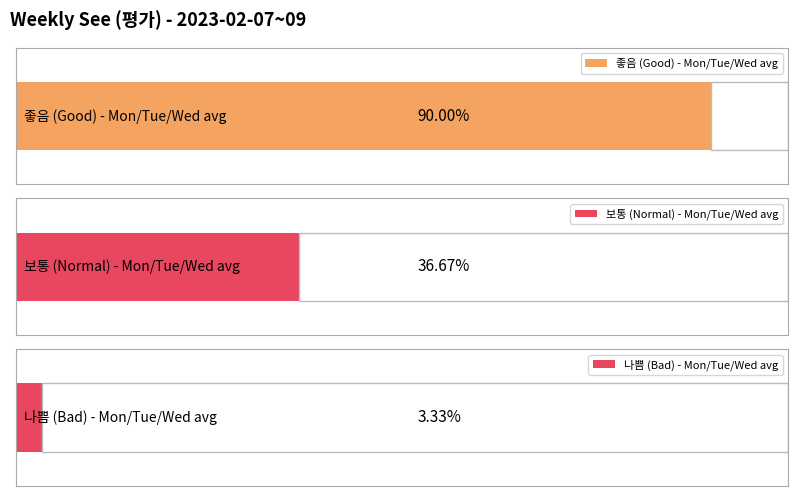

Count the number of categories in the chart.

3